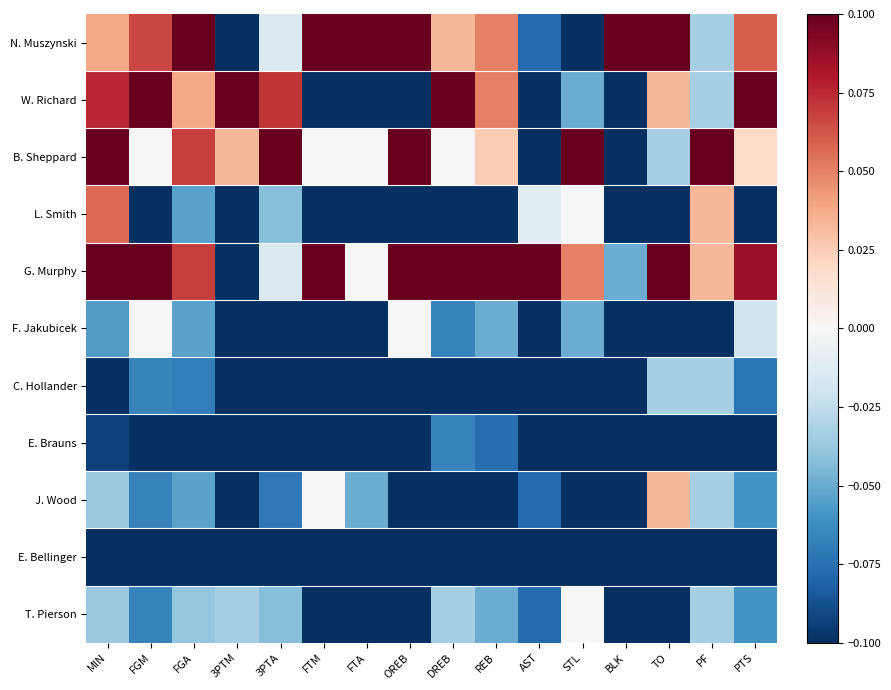

Which has a higher value, MIN or FGA?

FGA